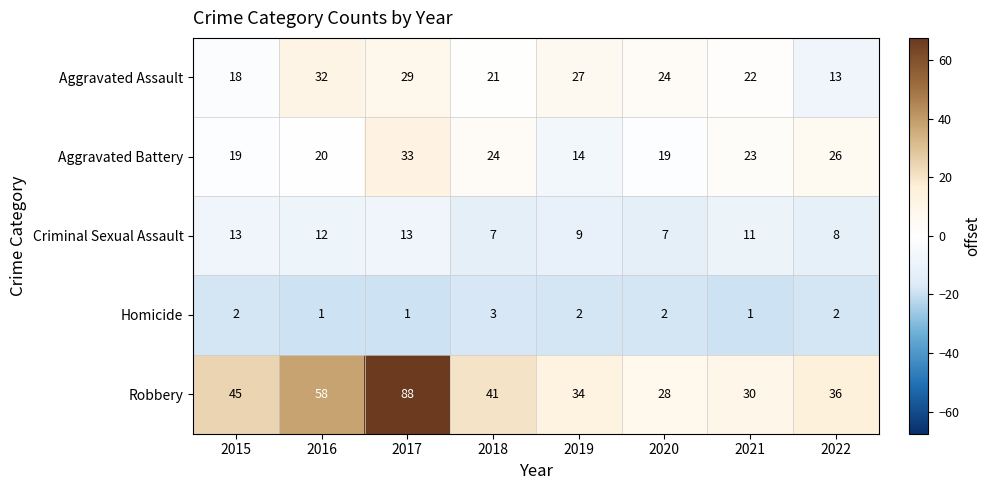

What is the maximum value shown in the chart?

88